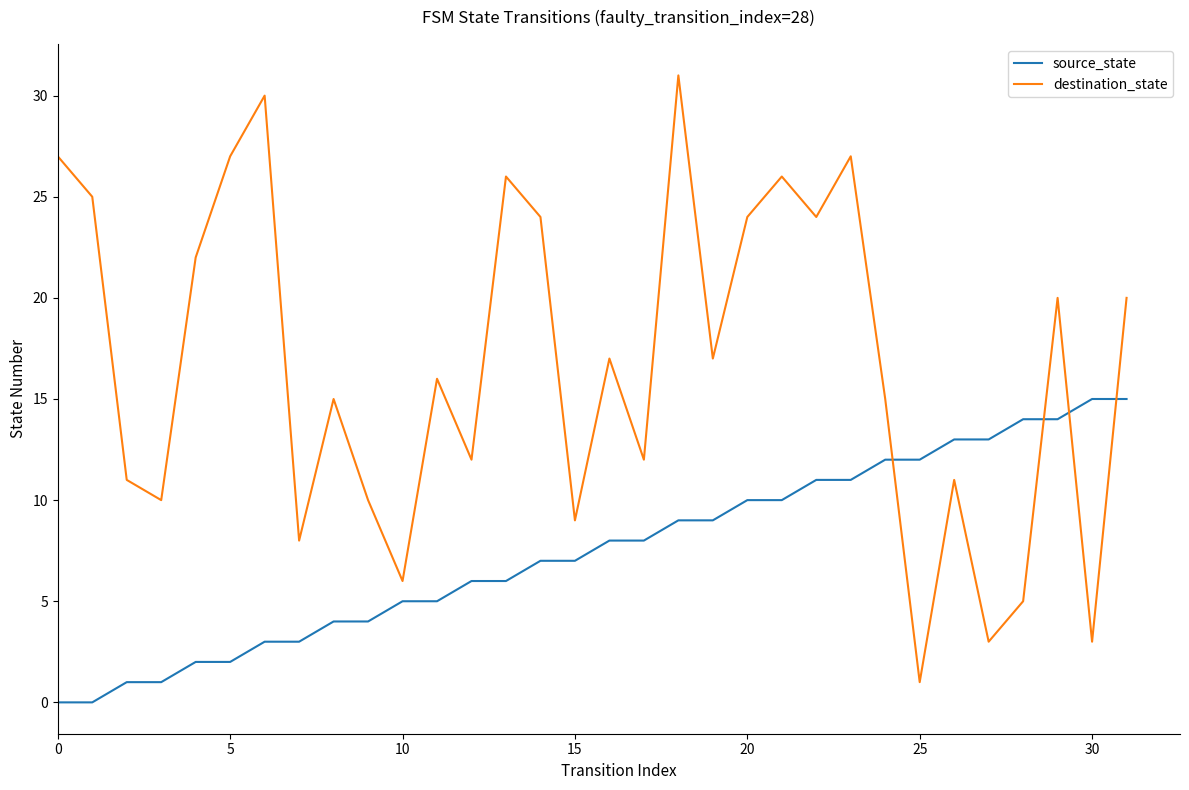

Which series has the largest range (max minus min)?

destination_state